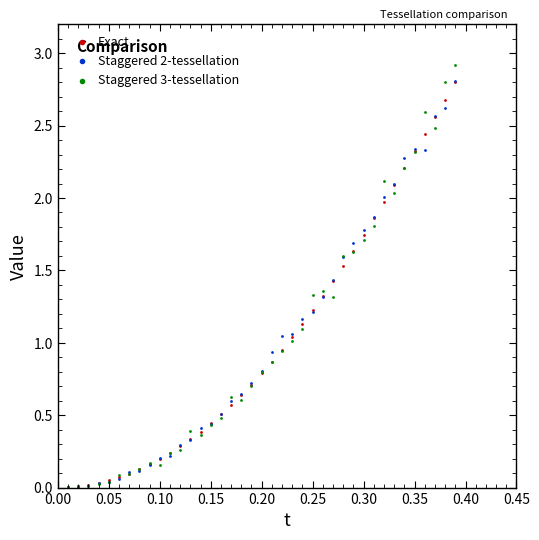

Which series has the largest Y range (max minus min)?

Staggered 3-tessellation